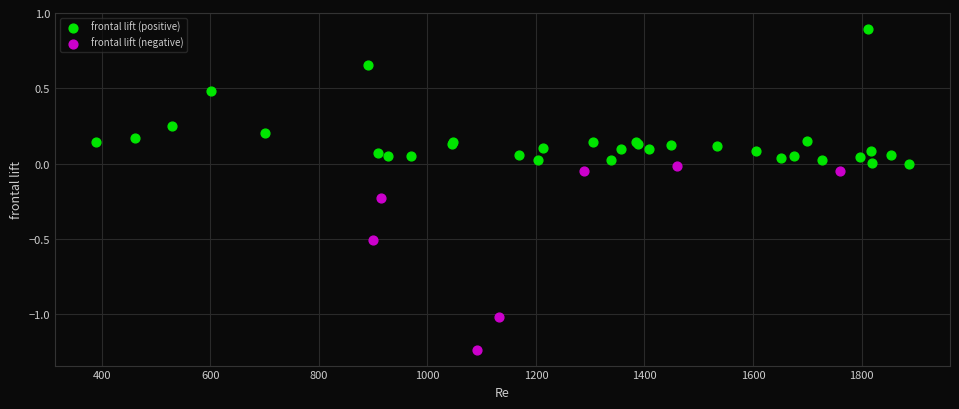

Which series reaches the maximum Y coordinate?

frontal lift (positive)